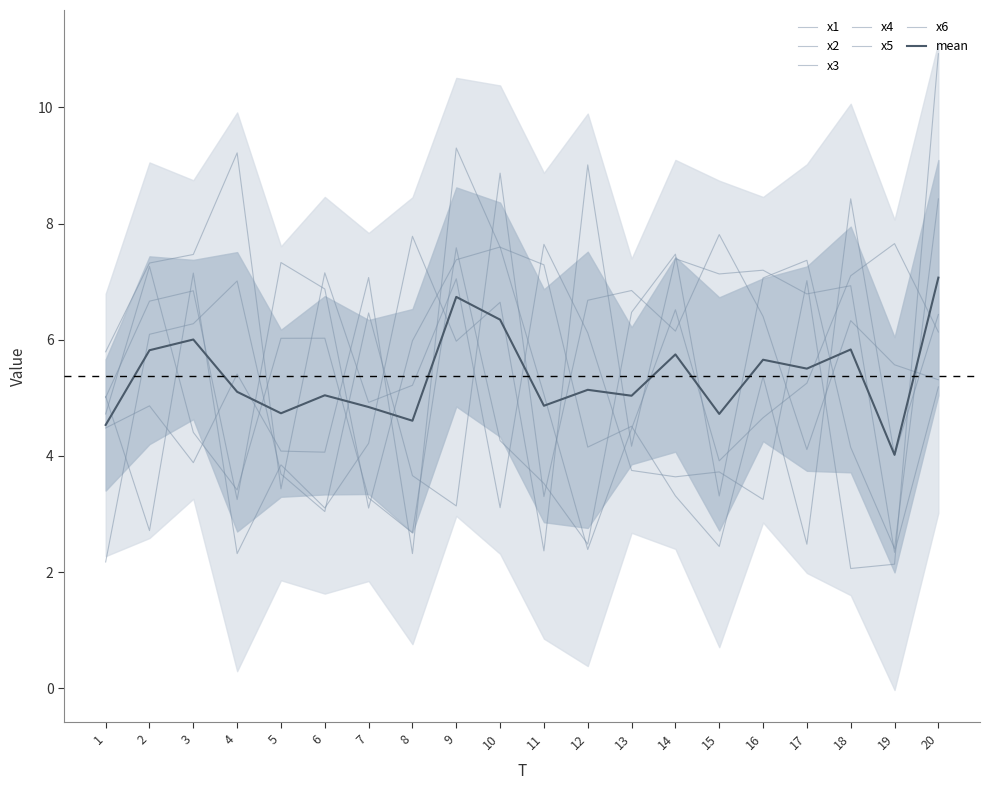

The x4 series shows 3.2 at 18. True or false?

False